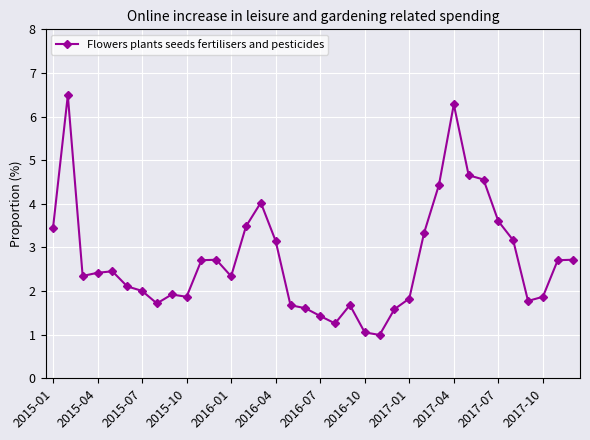

What is the value of the 25th point from the left?

1.8